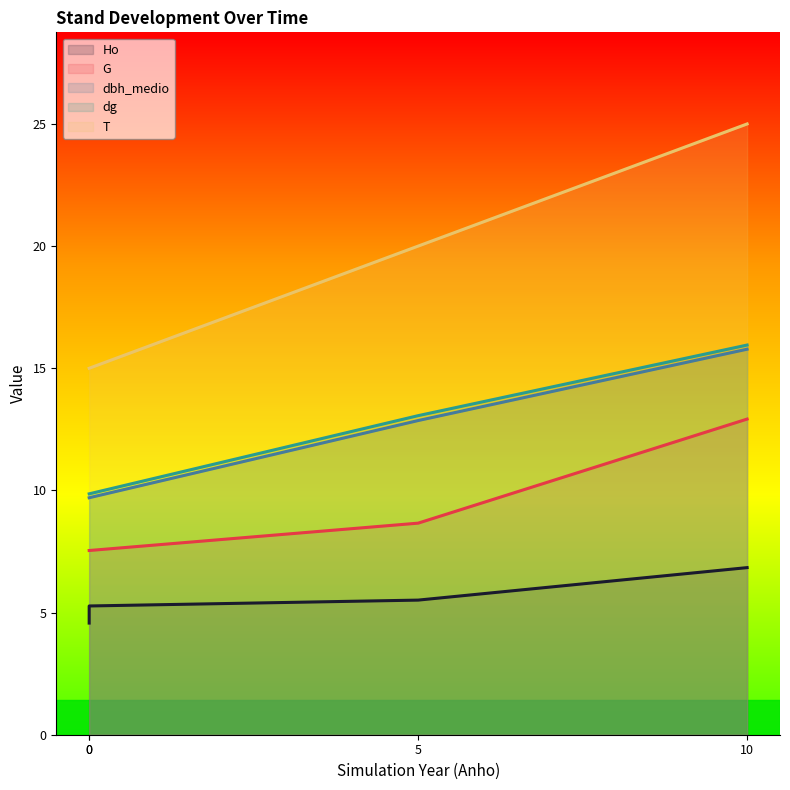

Is it true that G equals 8.7 at 5?

True